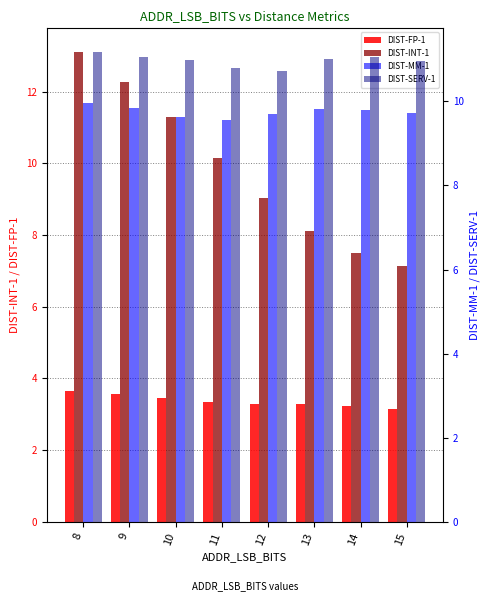

What are all the series names shown in the legend?

DIST-FP-1, DIST-INT-1, DIST-MM-1, DIST-SERV-1